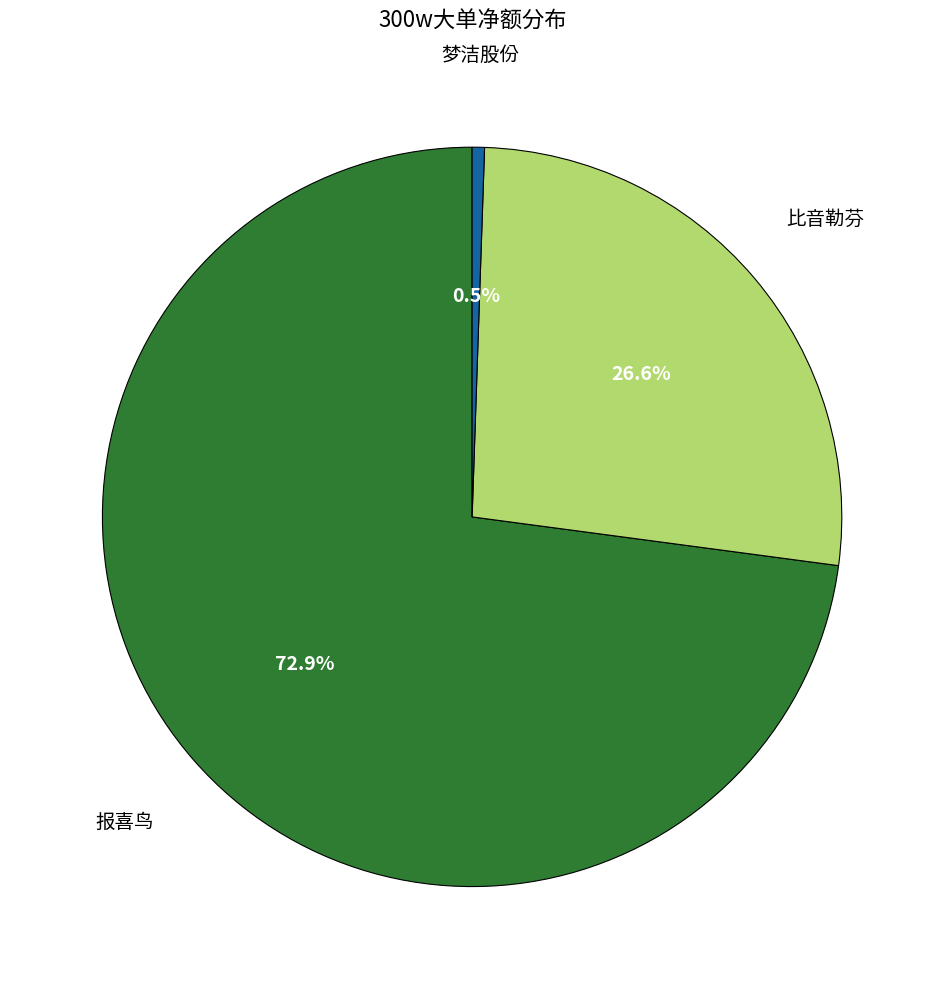

Which slice is the largest?

报喜鸟